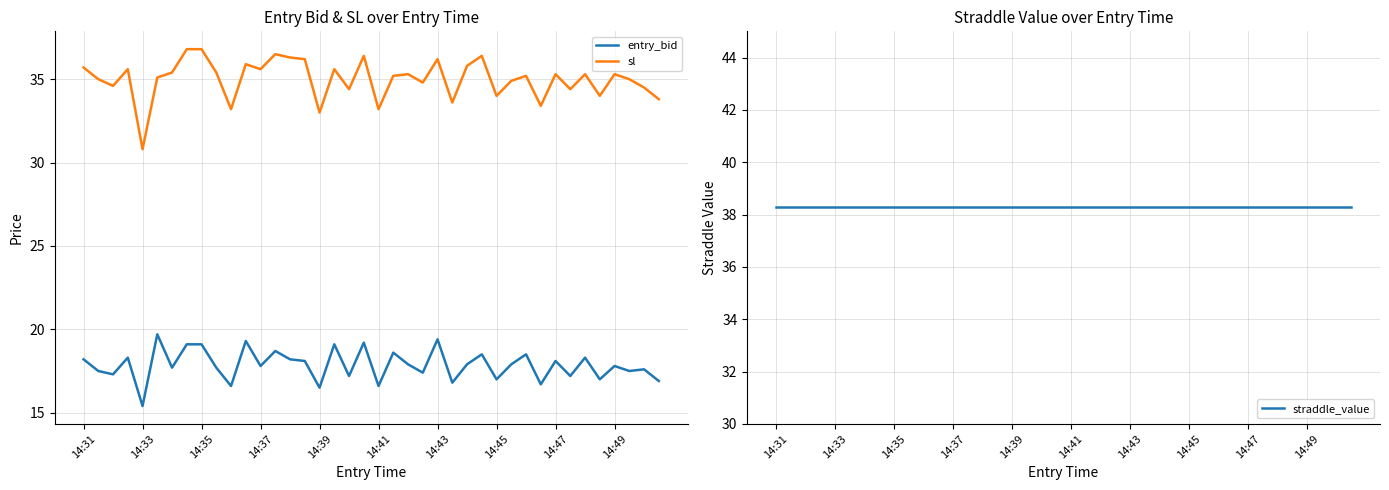

What is the average value of the entry_bid series?

17.9